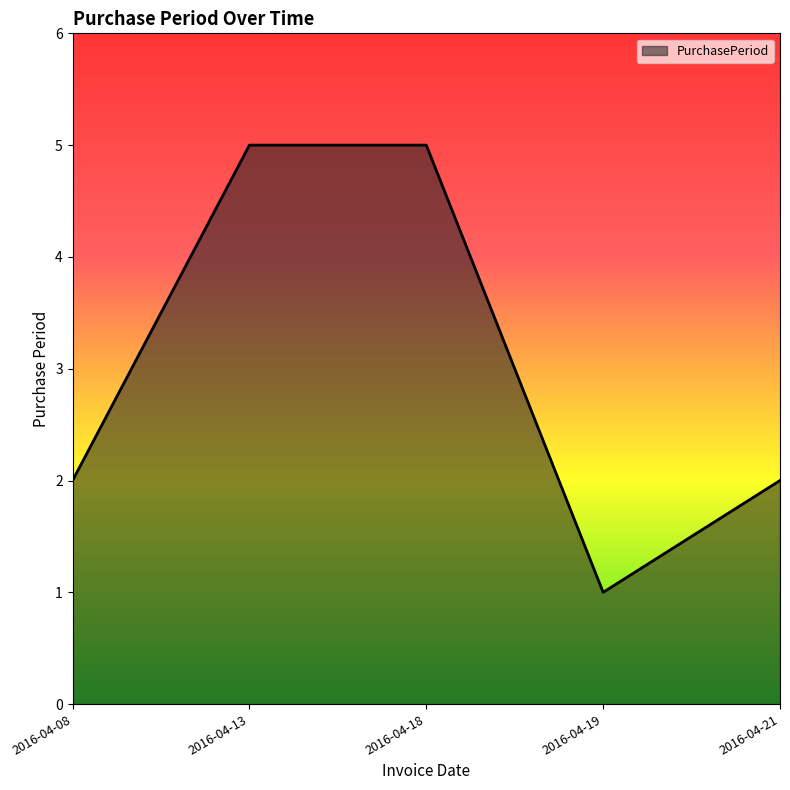

Reading left to right, what are all the values shown in this chart?

2	5	5	1	2